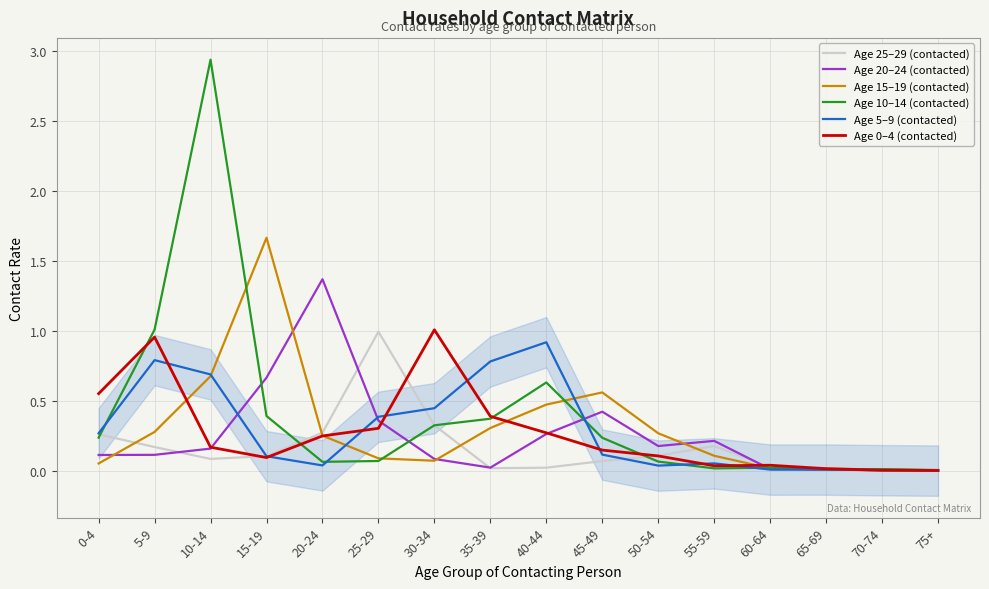

How many data points does each series have?

16